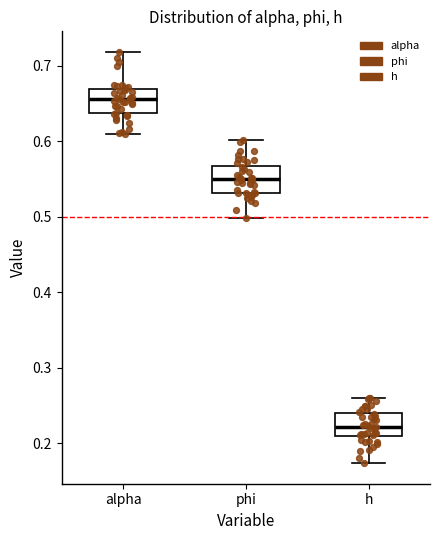

Which box has the lowest median line?

h